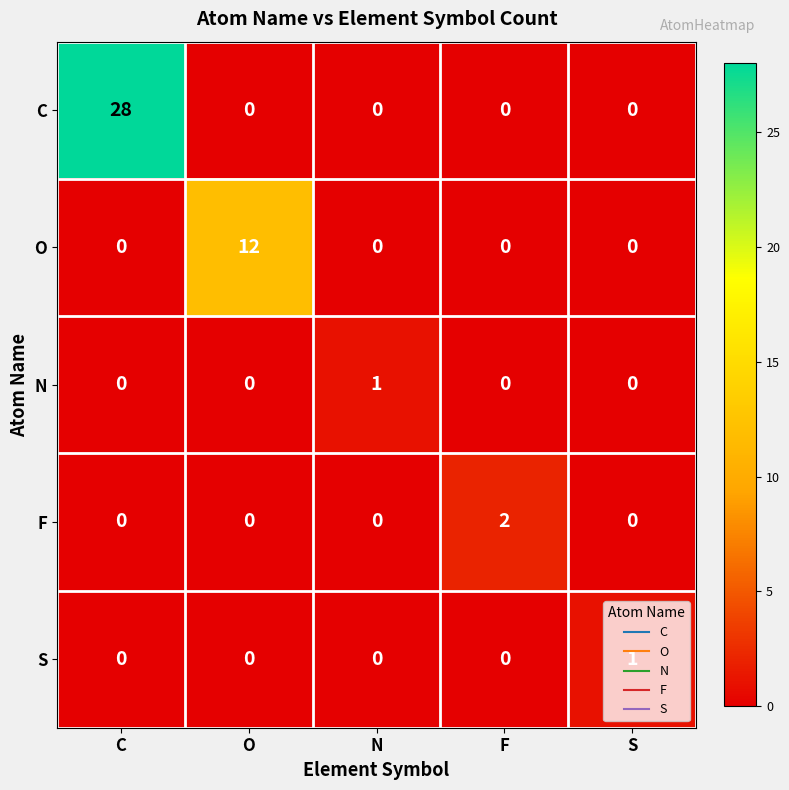

What is the difference between the highest and lowest values at C?

28